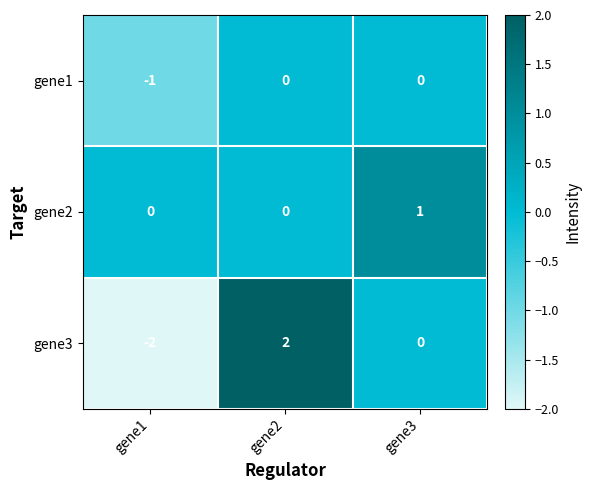

Is it true that gene2 equals 0 at gene1?

True